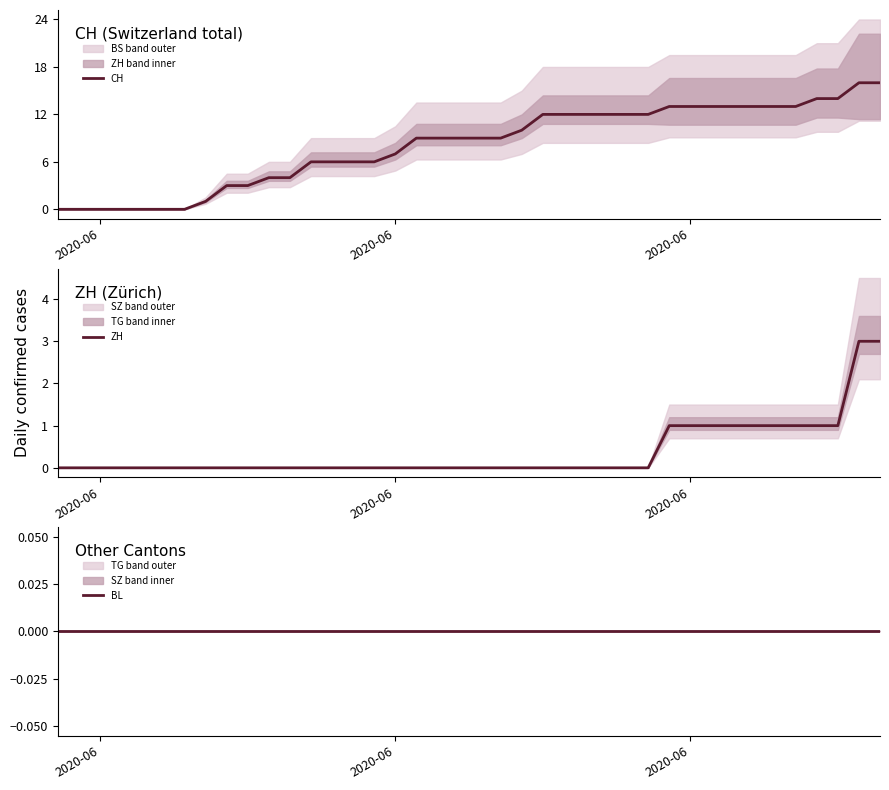

True or false: BL and CH cross at least once.

False